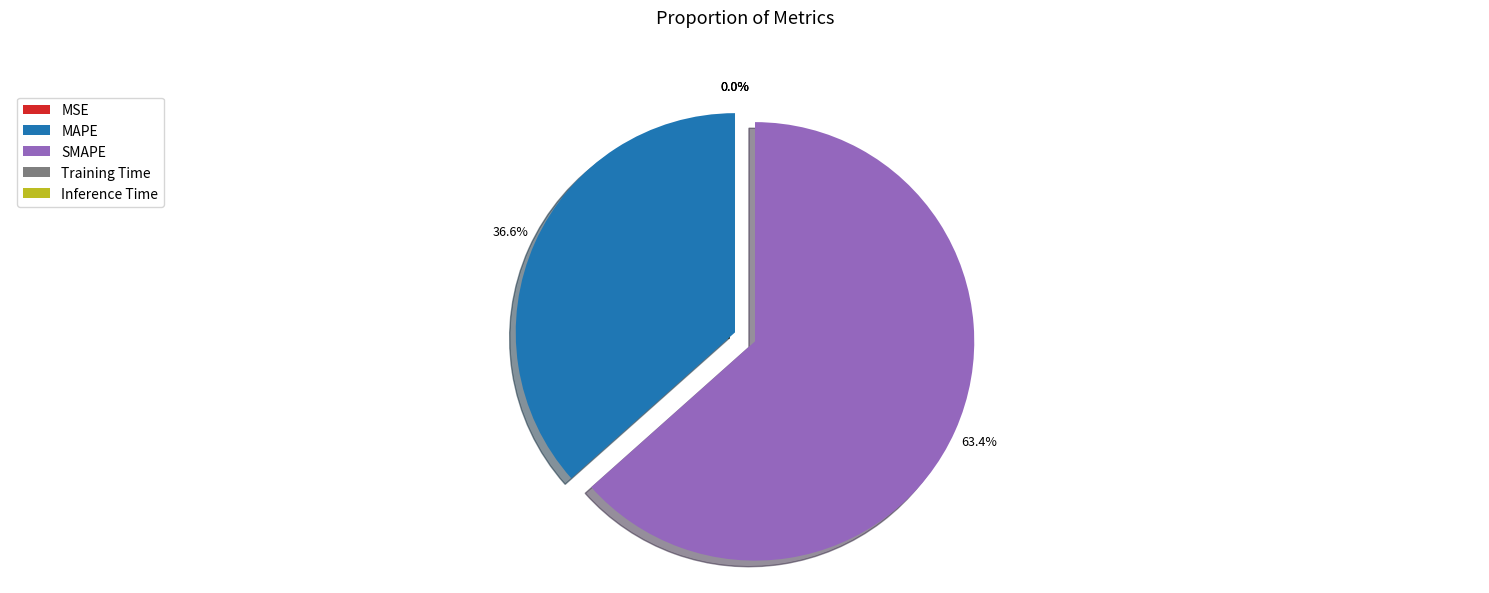

What percentage is NOT represented by SMAPE?

36.6%